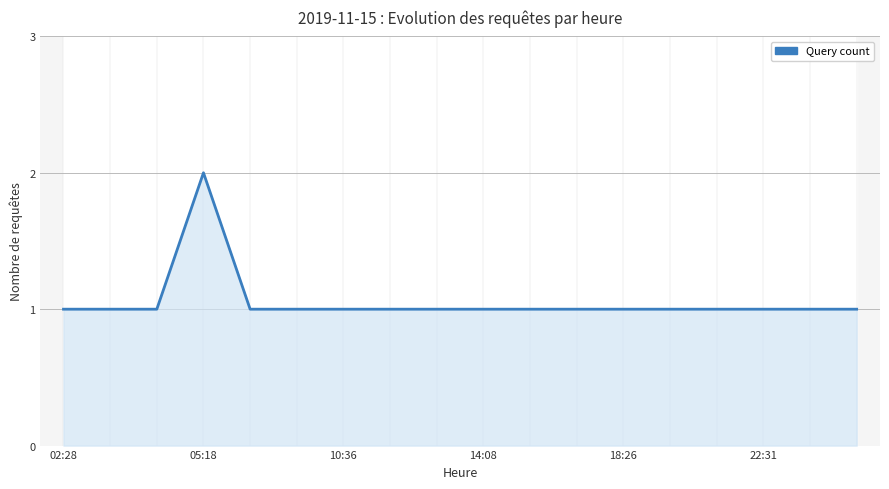

What position from the left is 02:28?

1